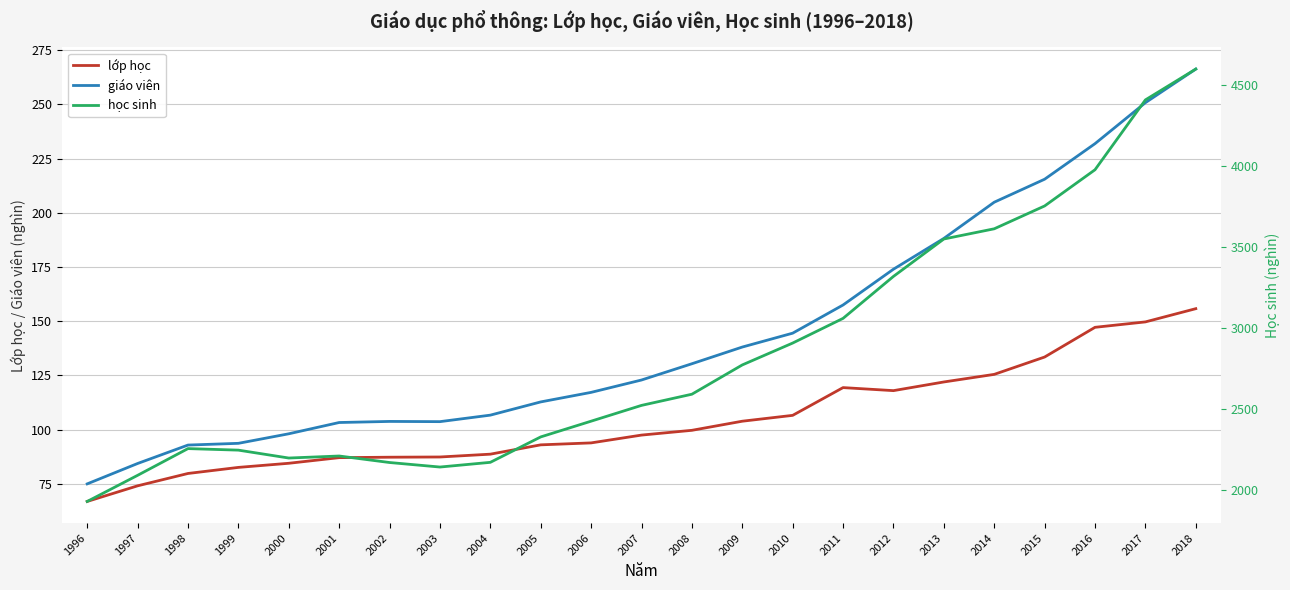

Which series changed the most between 1997 and 2000?

học sinh